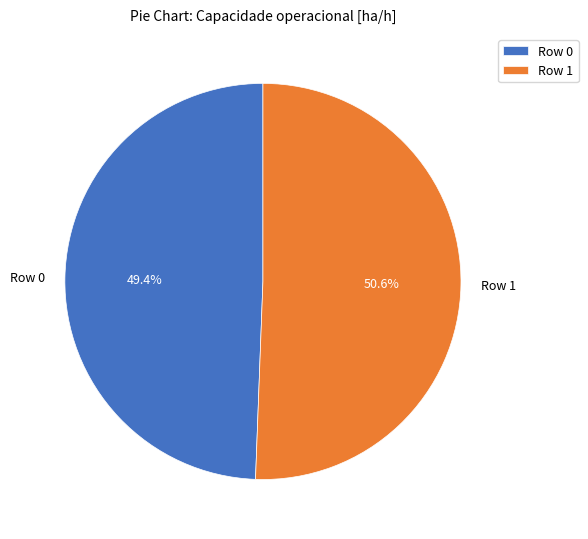

How many segments does this pie chart have?

2